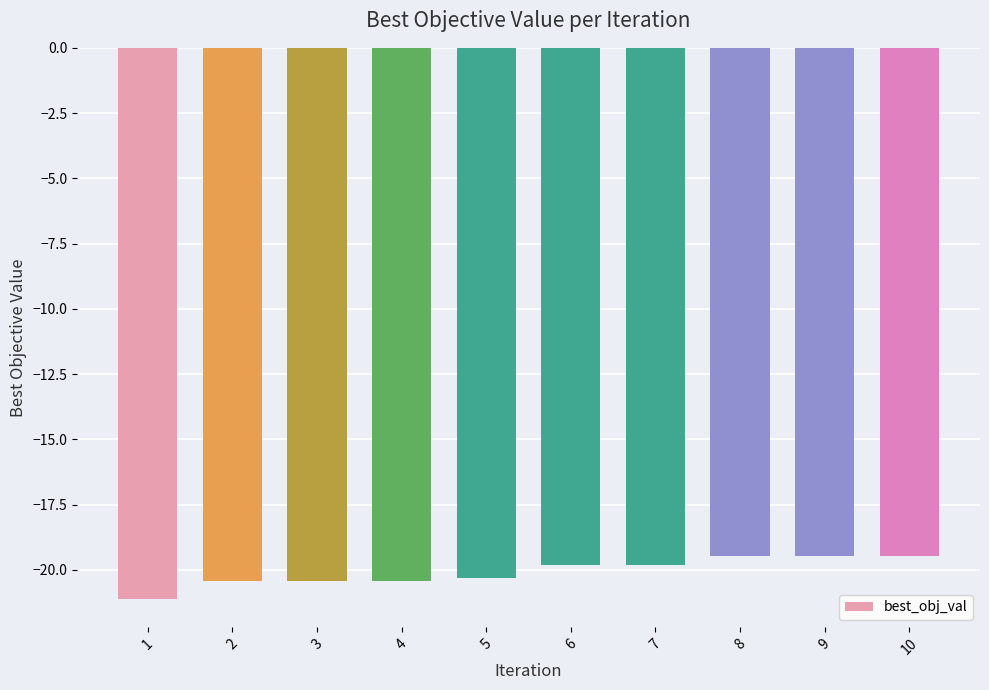

Reading right to left, transcribe all the data shown in this chart.

-19.5	-19.5	-19.5	-19.8	-19.8	-20.3	-20.4	-20.4	-20.4	-21.1